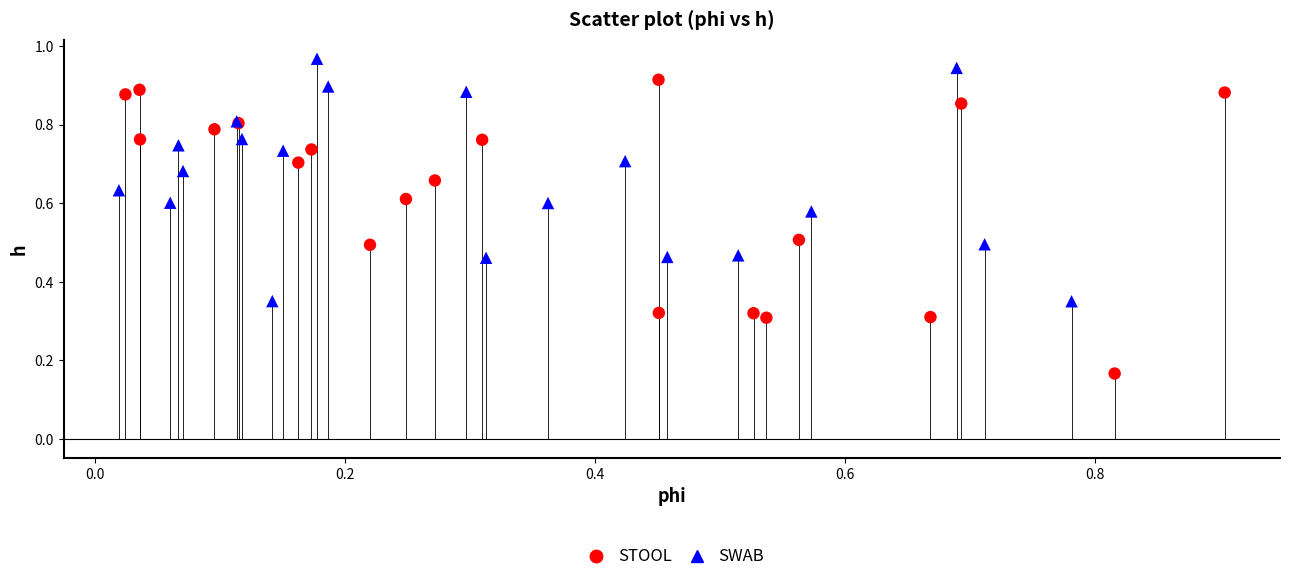

Which series has the widest spread of Y values?

STOOL